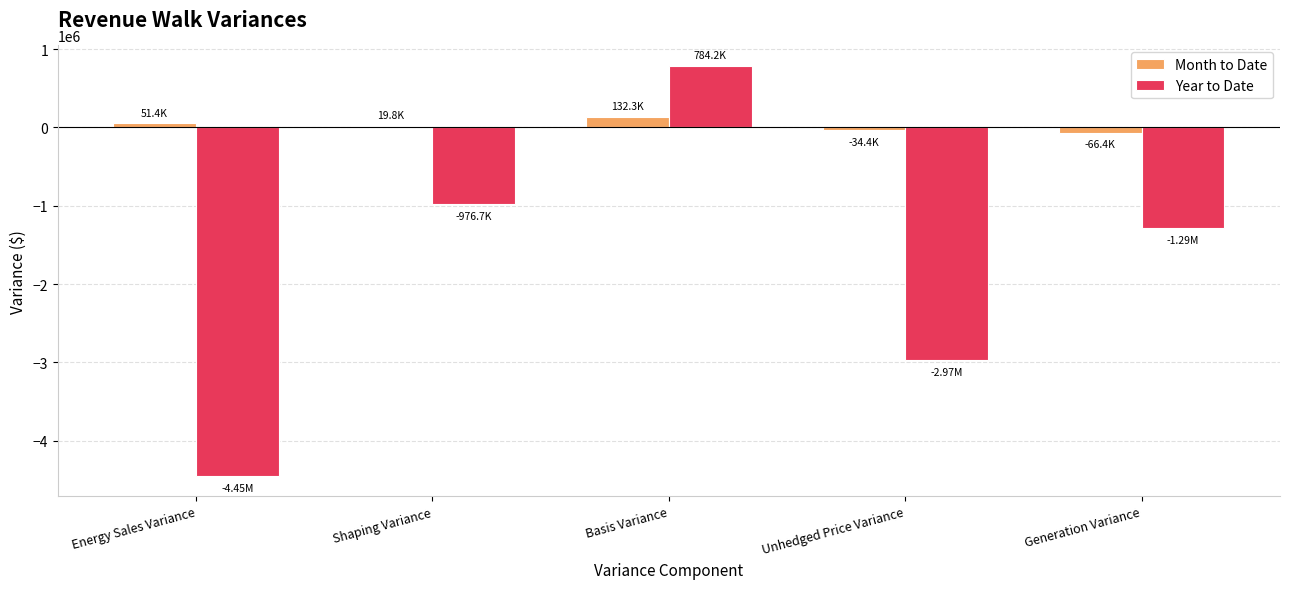

How many data points in Month to Date are less than 19849?

2